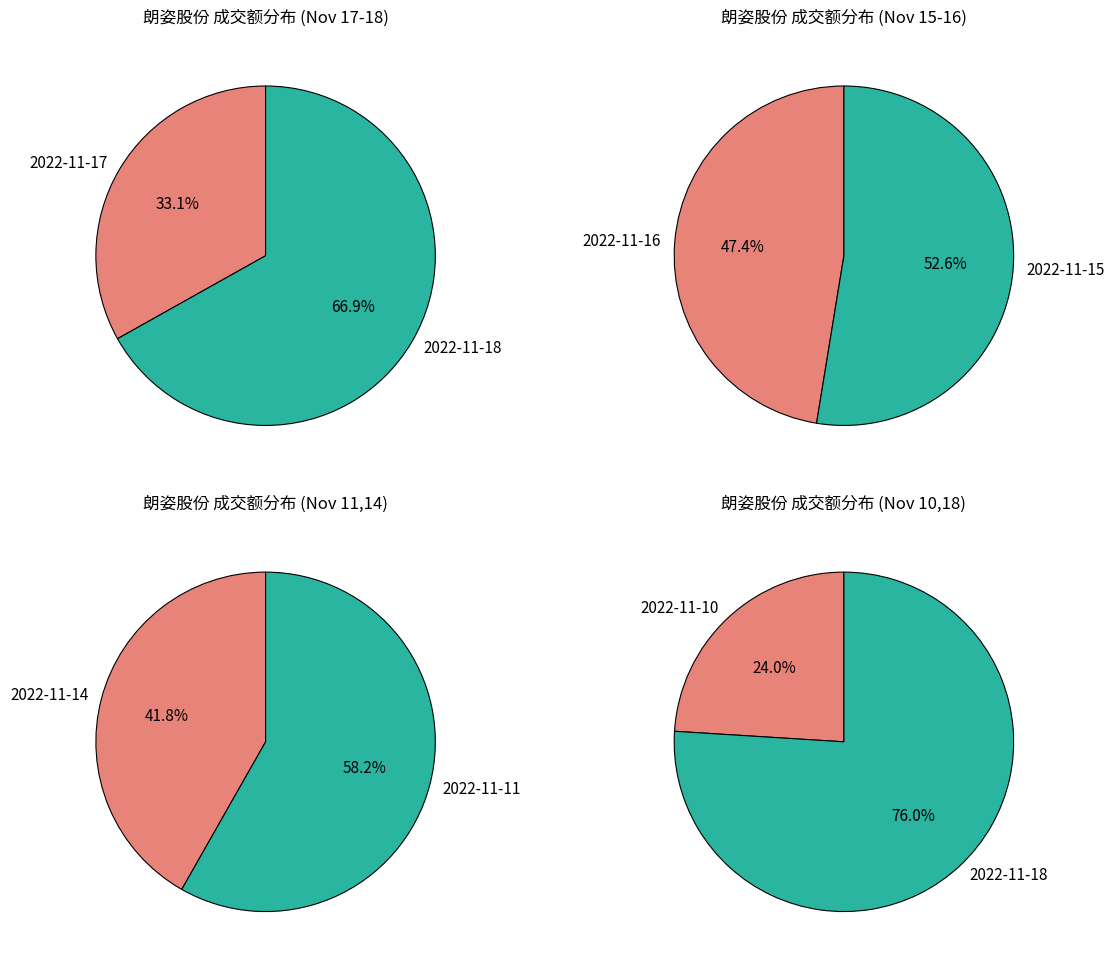

Rank the categories by value from highest to lowest.

2022-11-18, 2022-11-11, 2022-11-17, 2022-11-15, 2022-11-14, 2022-11-16, 2022-11-10